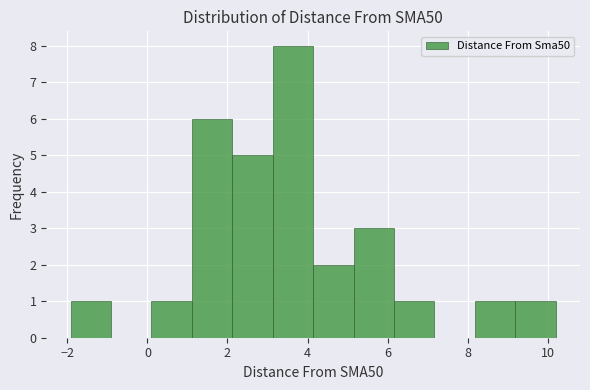

Which range on the x-axis has the tallest bar?

3.2 to 4.2